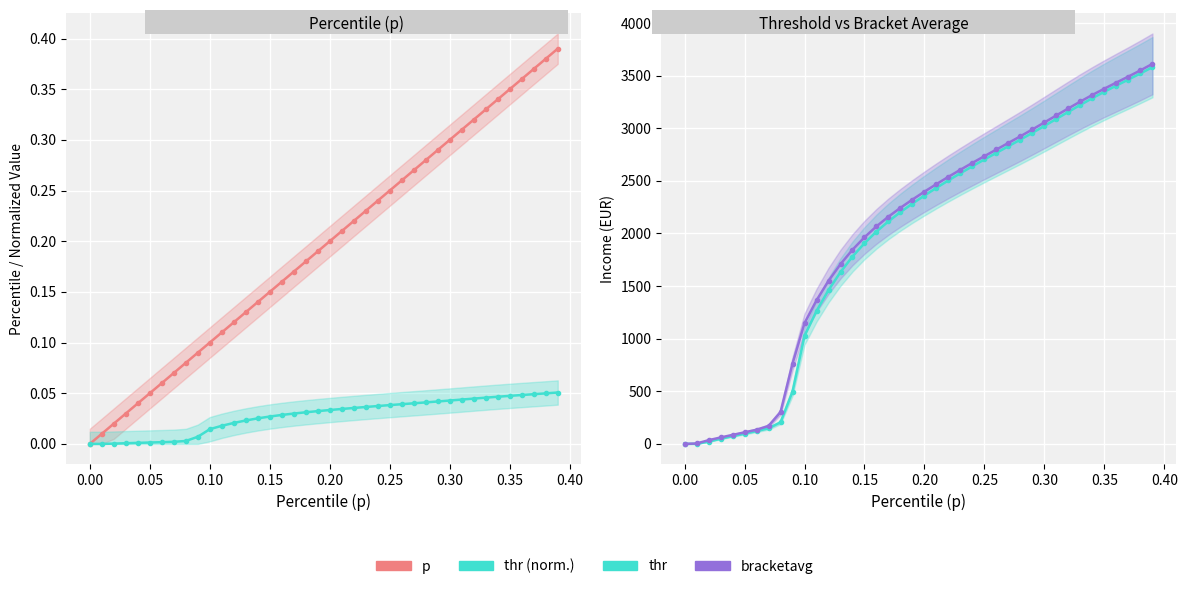

True or false: p and thr (norm.) intersect in this chart.

False